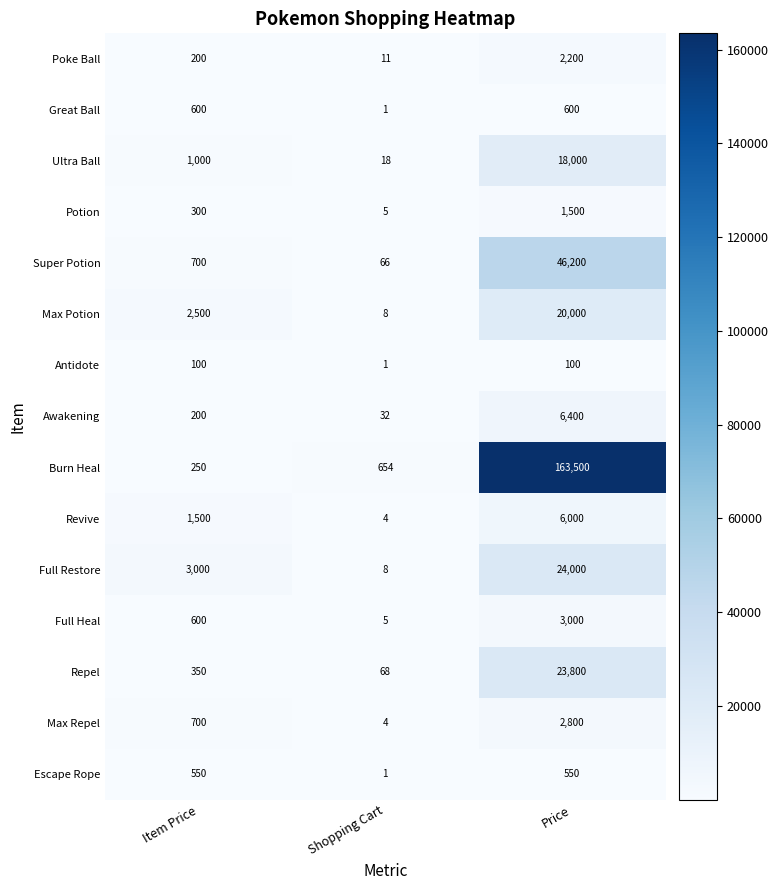

Where is Full Heal nearest to the value 1502?

Item Price